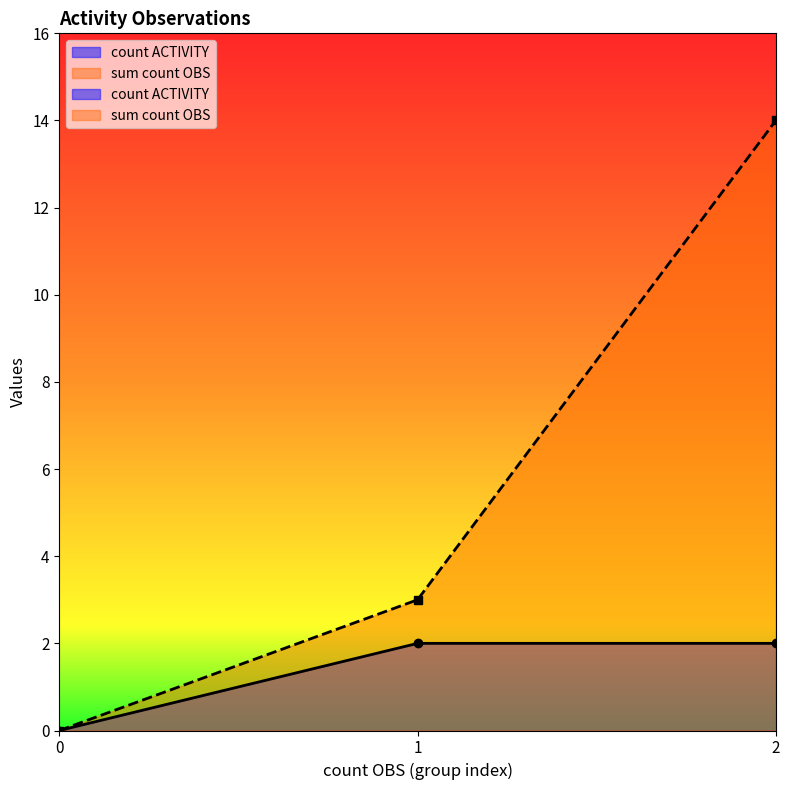

What is the sum of all sum count OBS values?

17